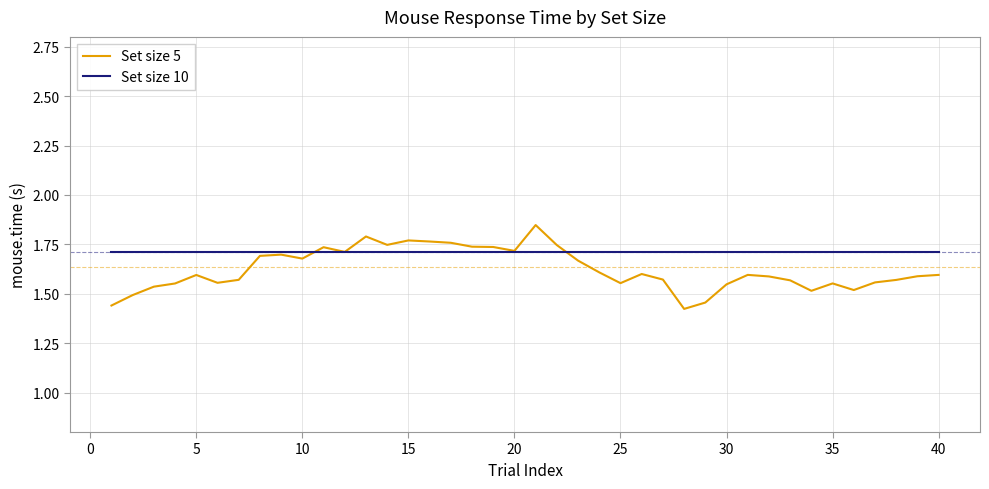

What are all the series names shown in the legend?

Set size 5, Set size 10